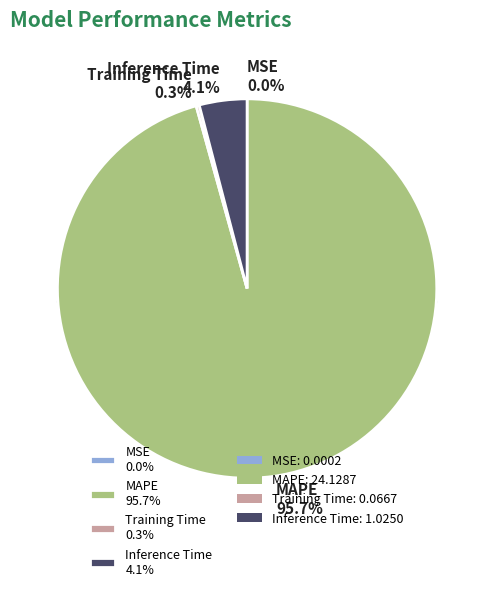

Which category accounts for the majority?

MAPE